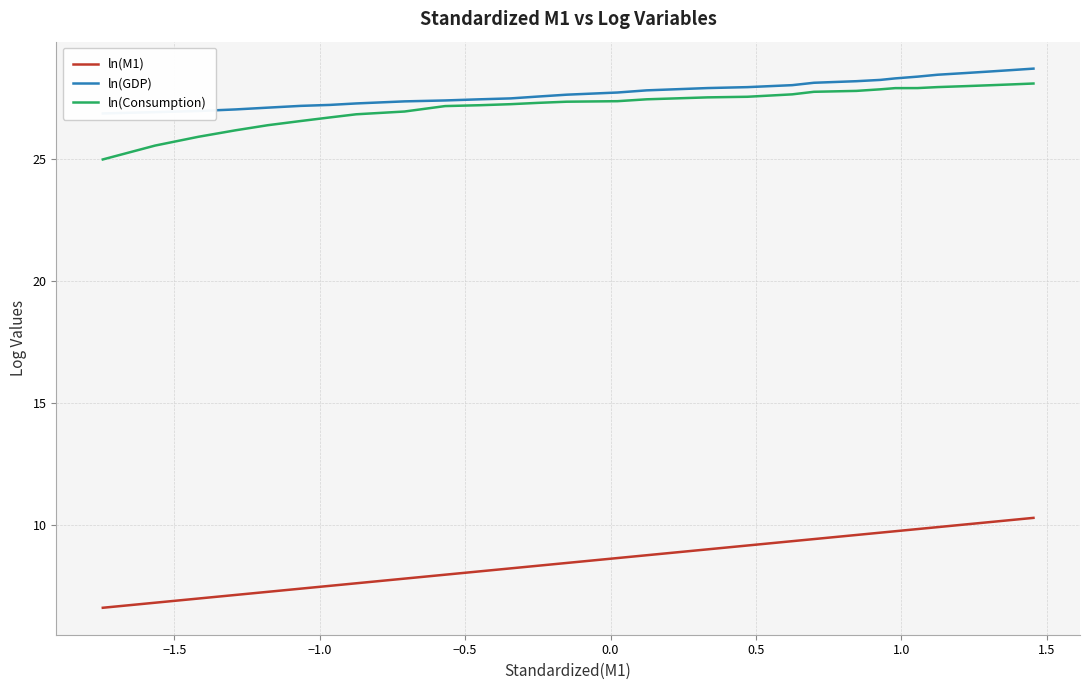

True or false: ln(M1) and ln(Consumption) cross at least once.

False